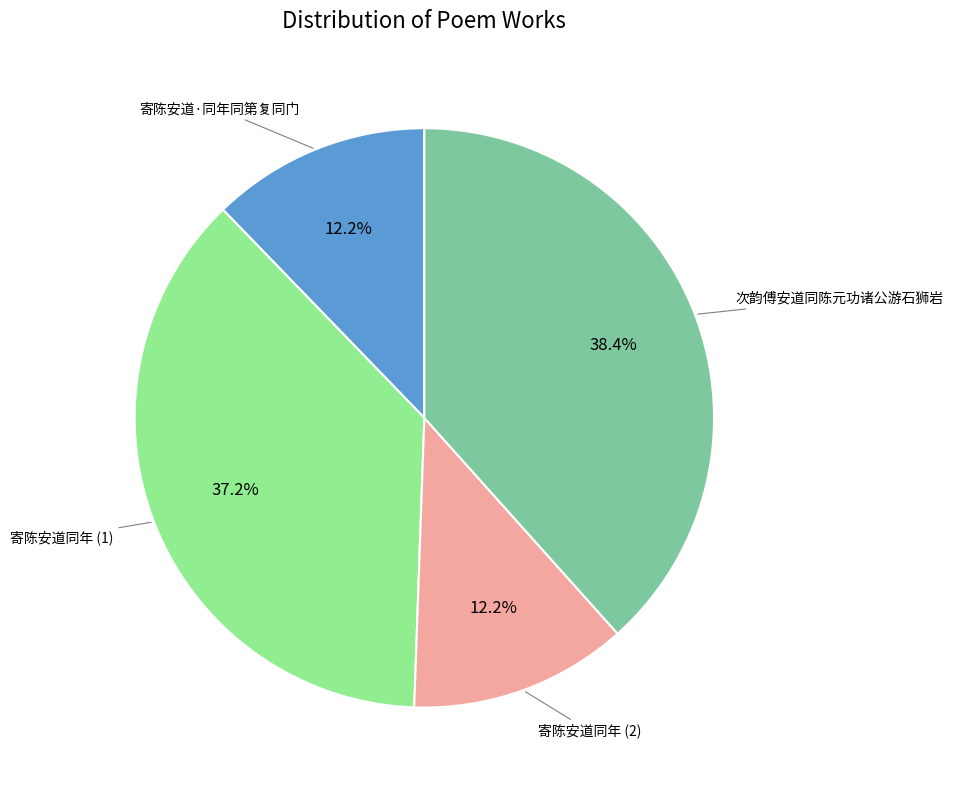

Is there a majority slice in this chart?

No